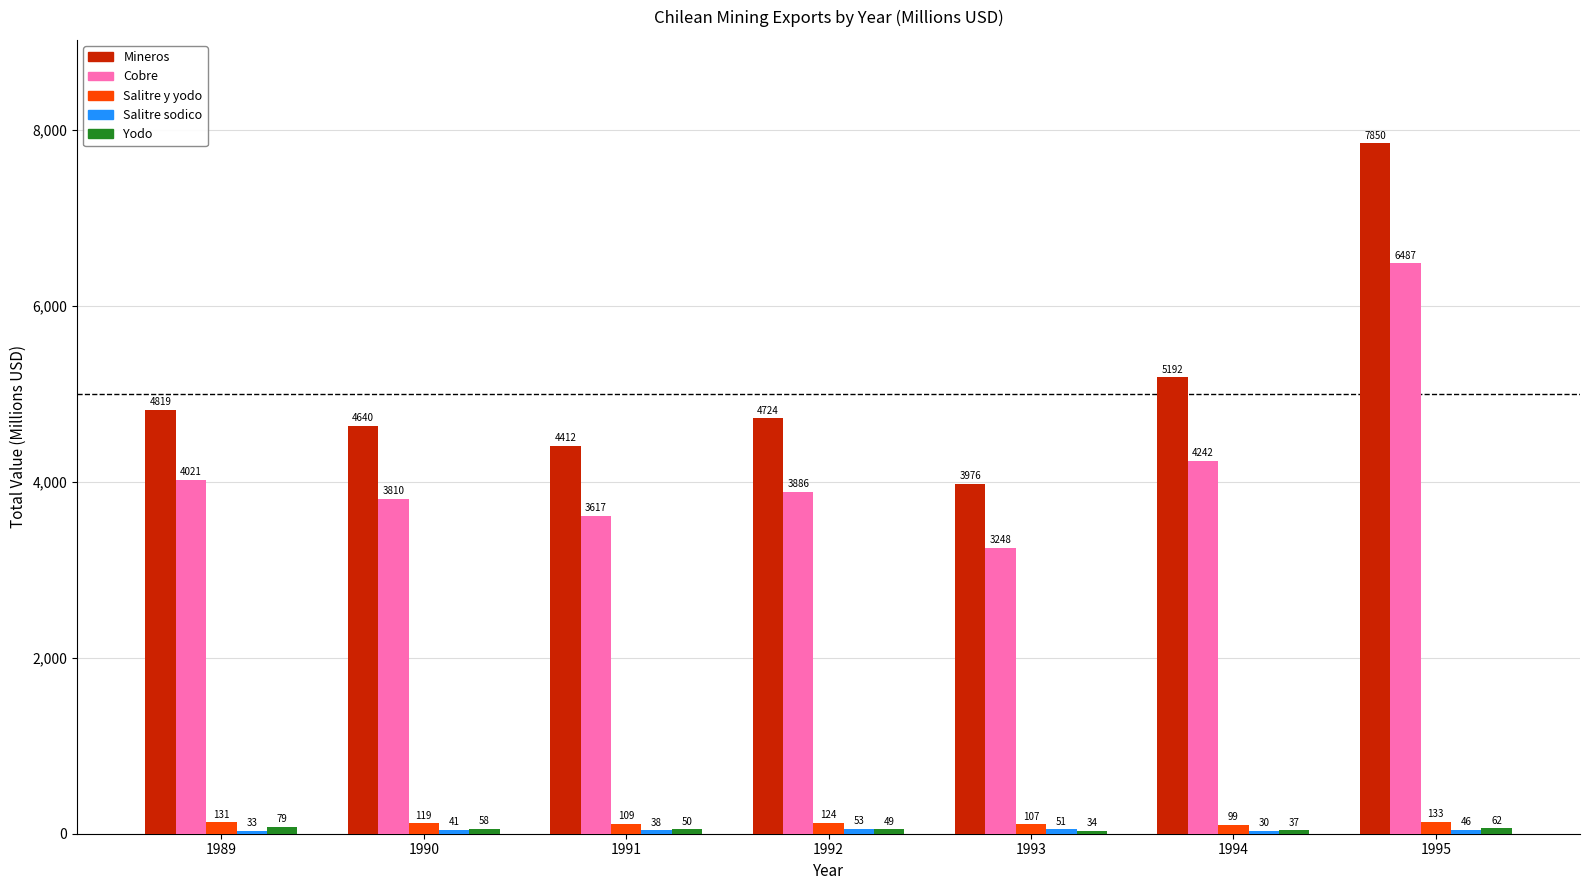

What is the difference between the Cobre values at 1990 and 1995?

2677